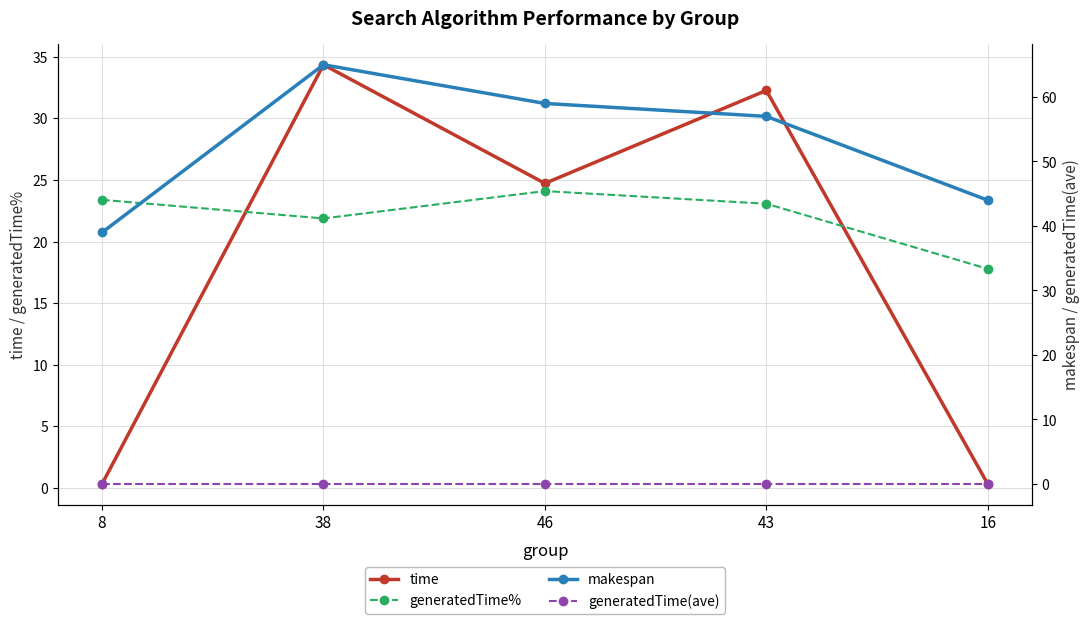

At which label does generatedTime% reach its peak?

46